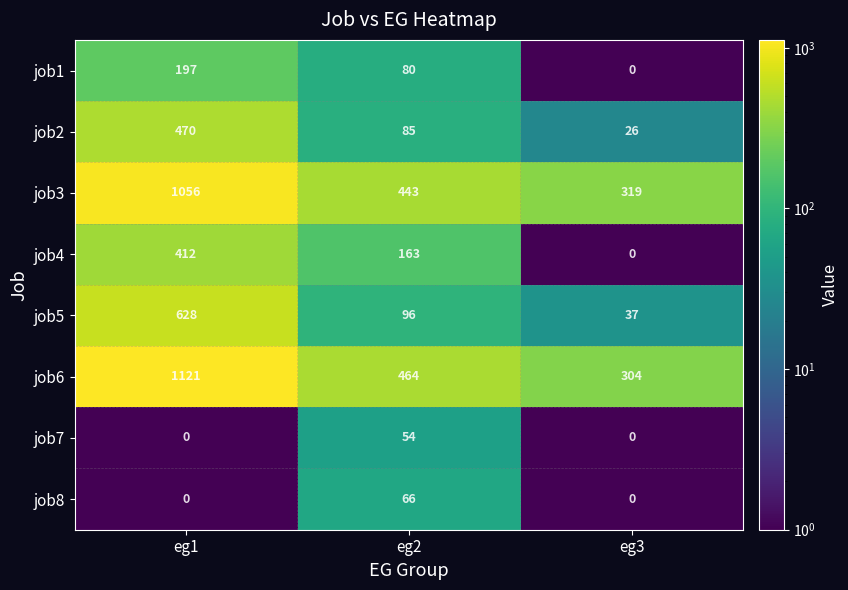

Which series has the widest spread of values?

job6